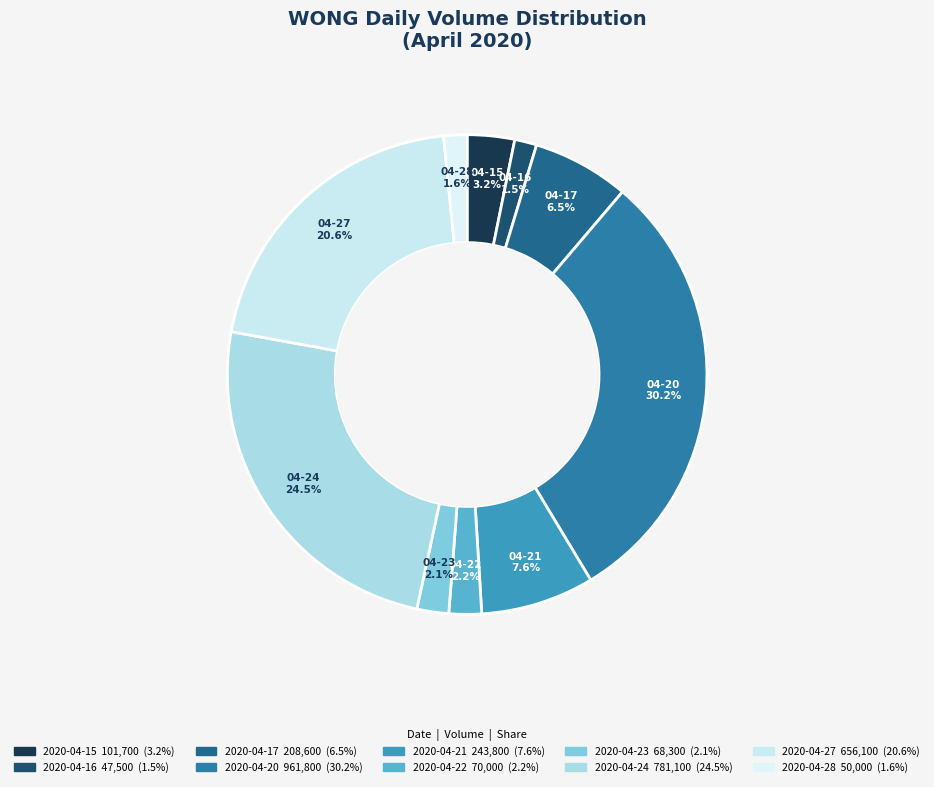

Count the number of slices in the pie.

10